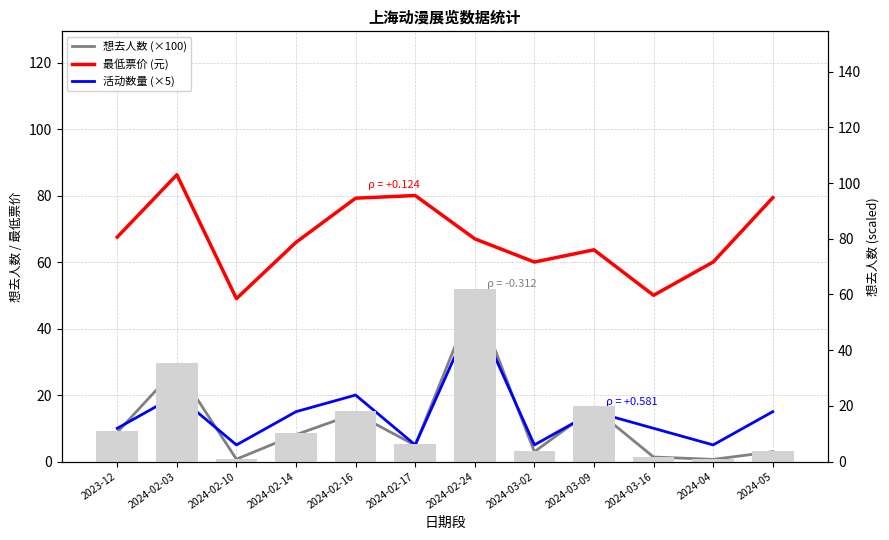

Reading left to right, transcribe all the data shown in this chart.

想去人数 (×100): 2023-12=8.8	2024-02-03=28.2	2024-02-10=0.7	2024-02-14=8.1	2024-02-16=14.4	2024-02-17=4.9	2024-02-24=49.4	2024-03-02=2.9	2024-03-09=16.0	2024-03-16=1.4	2024-04=0.7	2024-05=3.0
最低票价 (元): 2023-12=67.5	2024-02-03=86.2	2024-02-10=49.0	2024-02-14=65.9	2024-02-16=79.2	2024-02-17=80.0	2024-02-24=67.0	2024-03-02=60.0	2024-03-09=63.7	2024-03-16=50.0	2024-04=60.0	2024-05=79.3
活动数量 (×5): 2023-12=10.0	2024-02-03=20.0	2024-02-10=5.0	2024-02-14=15.0	2024-02-16=20.0	2024-02-17=5.0	2024-02-24=45.0	2024-03-02=5.0	2024-03-09=15.0	2024-03-16=10.0	2024-04=5.0	2024-05=15.0
想去人数 (scaled): 2023-12=11.0	2024-02-03=35.2	2024-02-10=0.9	2024-02-14=10.1	2024-02-16=18.1	2024-02-17=6.1	2024-02-24=61.8	2024-03-02=3.7	2024-03-09=20.0	2024-03-16=1.7	2024-04=0.8	2024-05=3.7